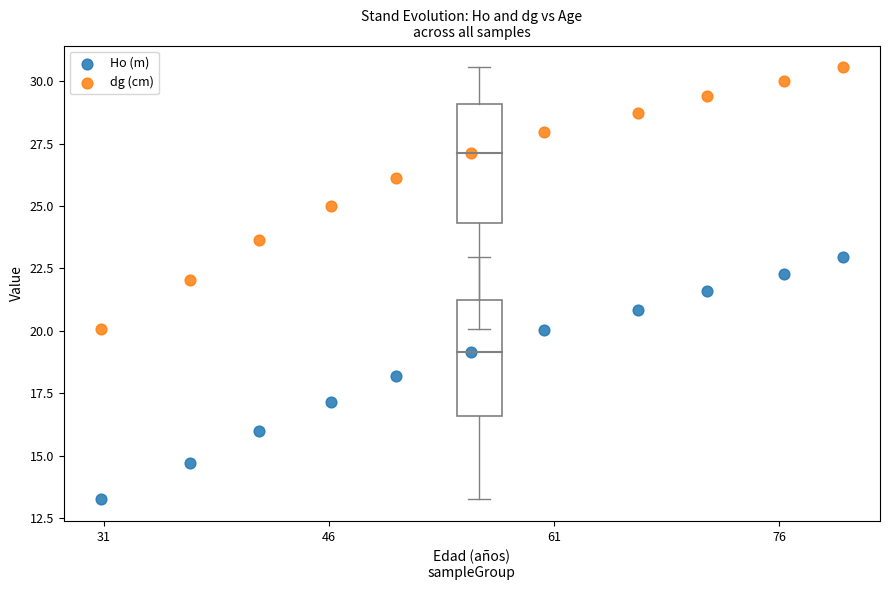

Which series contains the highest Y value?

dg (cm)